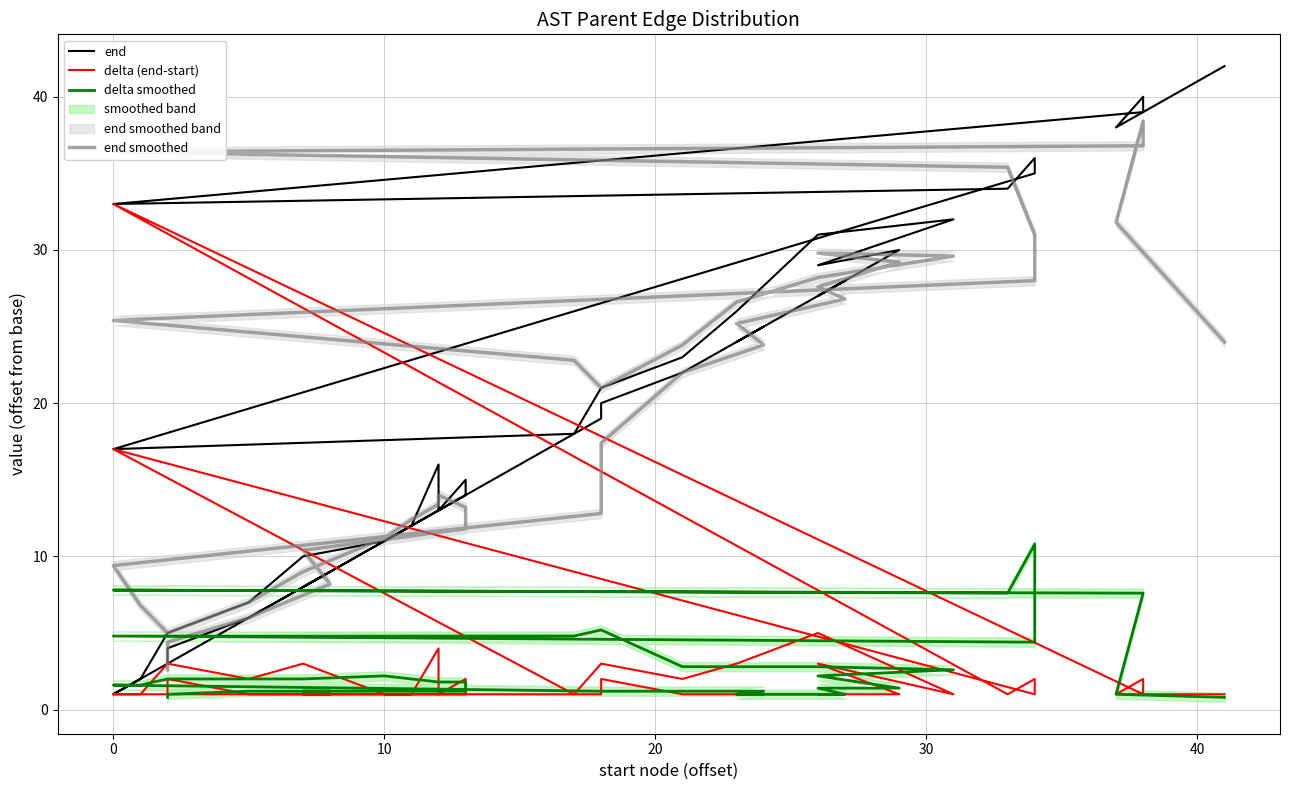

Reading right to left, extract all data points from this chart.

end: 42.0	38.0	40.0	39.0	33.0	34.0	36.0	35.0	17.0	18.0	21.0	23.0	26.0	31.0	32.0	29.0	30.0	27.0	28.0	24.0	25.0	22.0	20.0	19.0	1.0	2.0	5.0	7.0	10.0	11.0	12.0	16.0	13.0	15.0	14.0	8.0	9.0	6.0	4.0	3.0
delta (end-start): 1.0	1.0	2.0	1.0	33.0	1.0	2.0	1.0	17.0	1.0	3.0	2.0	3.0	5.0	1.0	3.0	1.0	1.0	1.0	1.0	1.0	1.0	2.0	1.0	1.0	1.0	3.0	2.0	3.0	1.0	1.0	4.0	1.0	2.0	1.0	1.0	1.0	1.0	2.0	1.0
delta smoothed: 0.8	1.0	7.6	7.6	7.8	7.6	10.8	4.4	4.8	4.8	5.2	2.8	2.8	2.8	2.6	2.2	1.4	1.4	1.0	1.0	1.2	1.2	1.2	1.2	1.6	1.6	2.0	2.0	2.0	2.2	2.0	1.8	1.8	1.8	1.2	1.2	1.2	1.2	1.0	0.8
end smoothed: 24.0	31.8	38.4	36.8	36.4	35.4	31.0	28.0	25.4	22.8	21.0	23.8	26.6	28.2	29.6	29.8	29.2	27.6	26.8	25.2	23.8	22.0	17.4	12.8	9.4	6.8	5.0	7.0	9.0	11.2	12.4	13.4	14.0	13.2	11.8	10.4	8.2	6.0	4.4	2.6